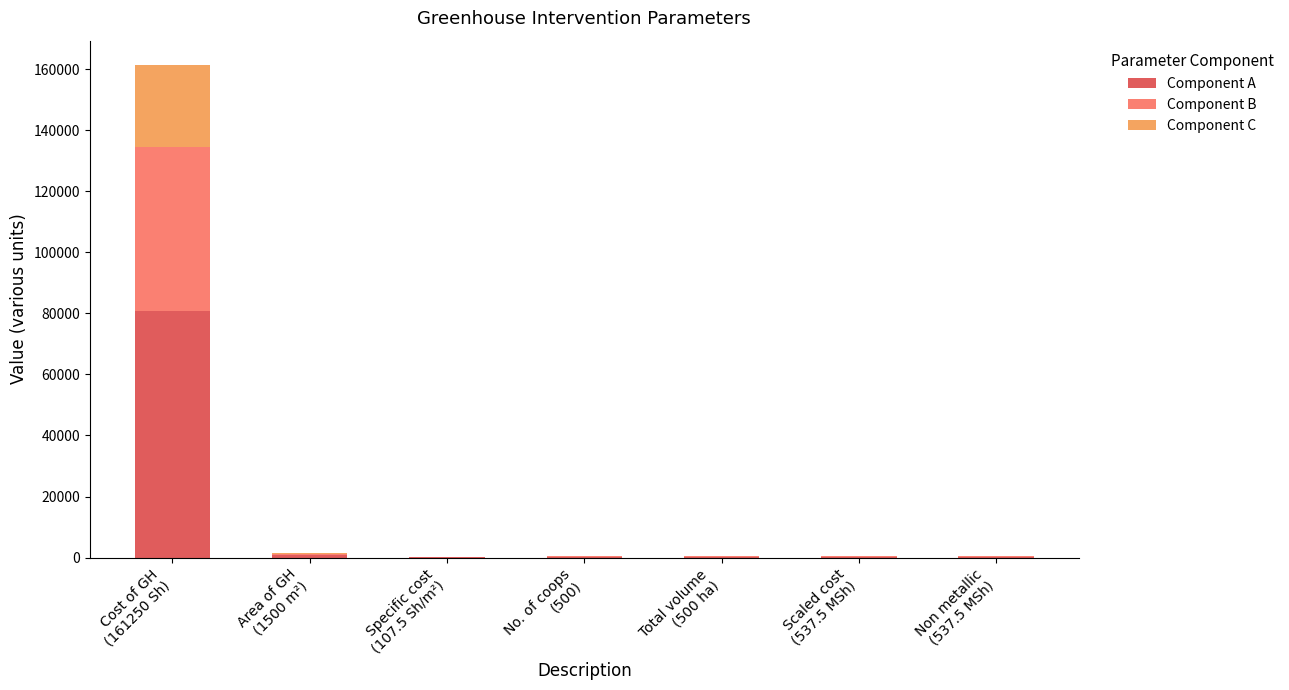

What is the maximum value for Component A?

80625.0